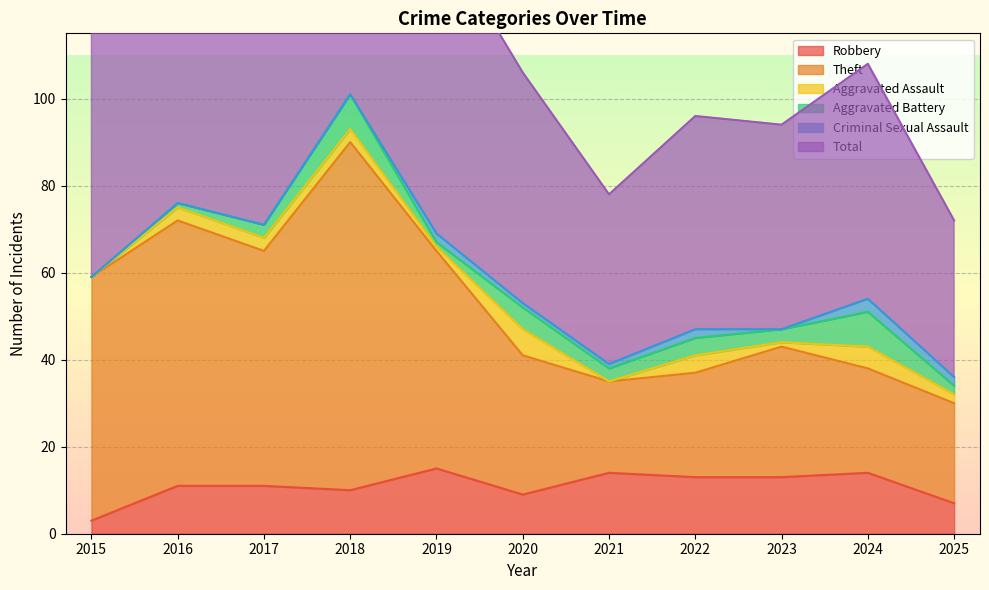

The value of Theft at 2019 is 33. True or false?

False